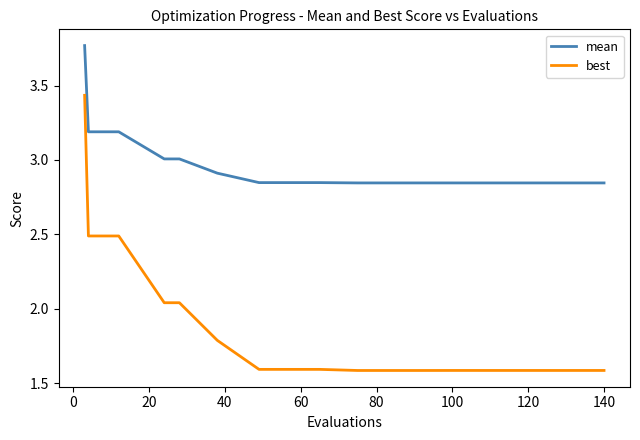

Rank the series by their maximum value, from highest to lowest.

mean, best